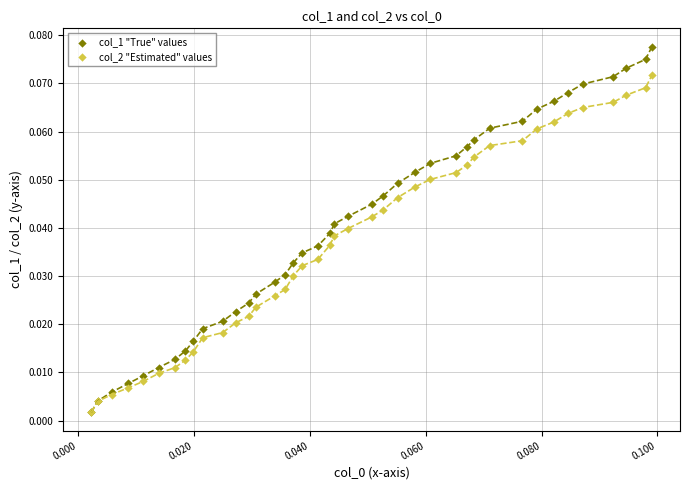

Which series reaches the maximum Y coordinate?

col_1 "True" values